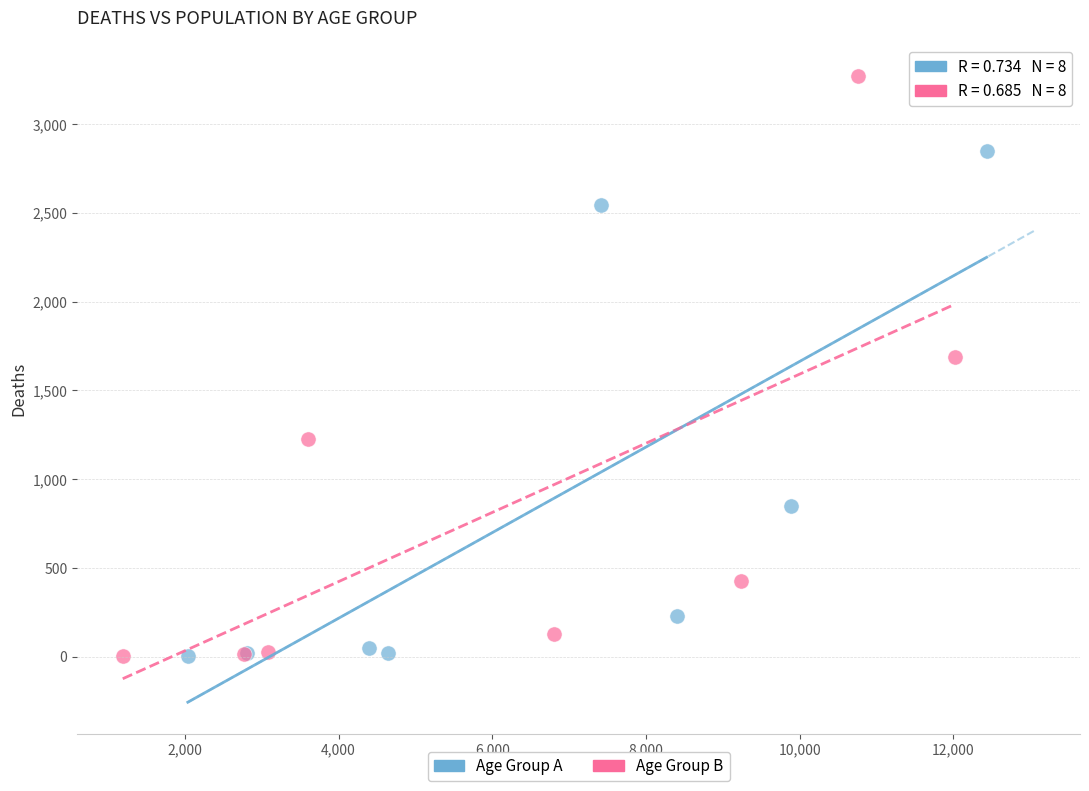

Which series has the largest Y range (max minus min)?

Age Group B